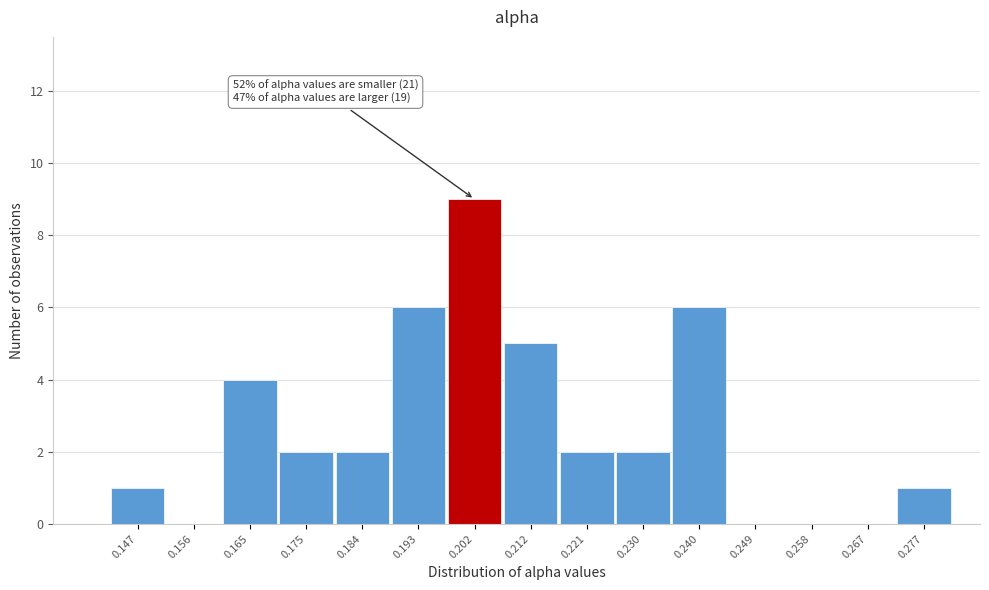

Reading left to right, extract all data points from this chart.

0.147=1	0.156=0	0.165=4	0.175=2	0.184=2	0.193=6	0.202=9	0.212=5	0.221=2	0.230=2	0.240=6	0.249=0	0.258=0	0.267=0	0.277=1